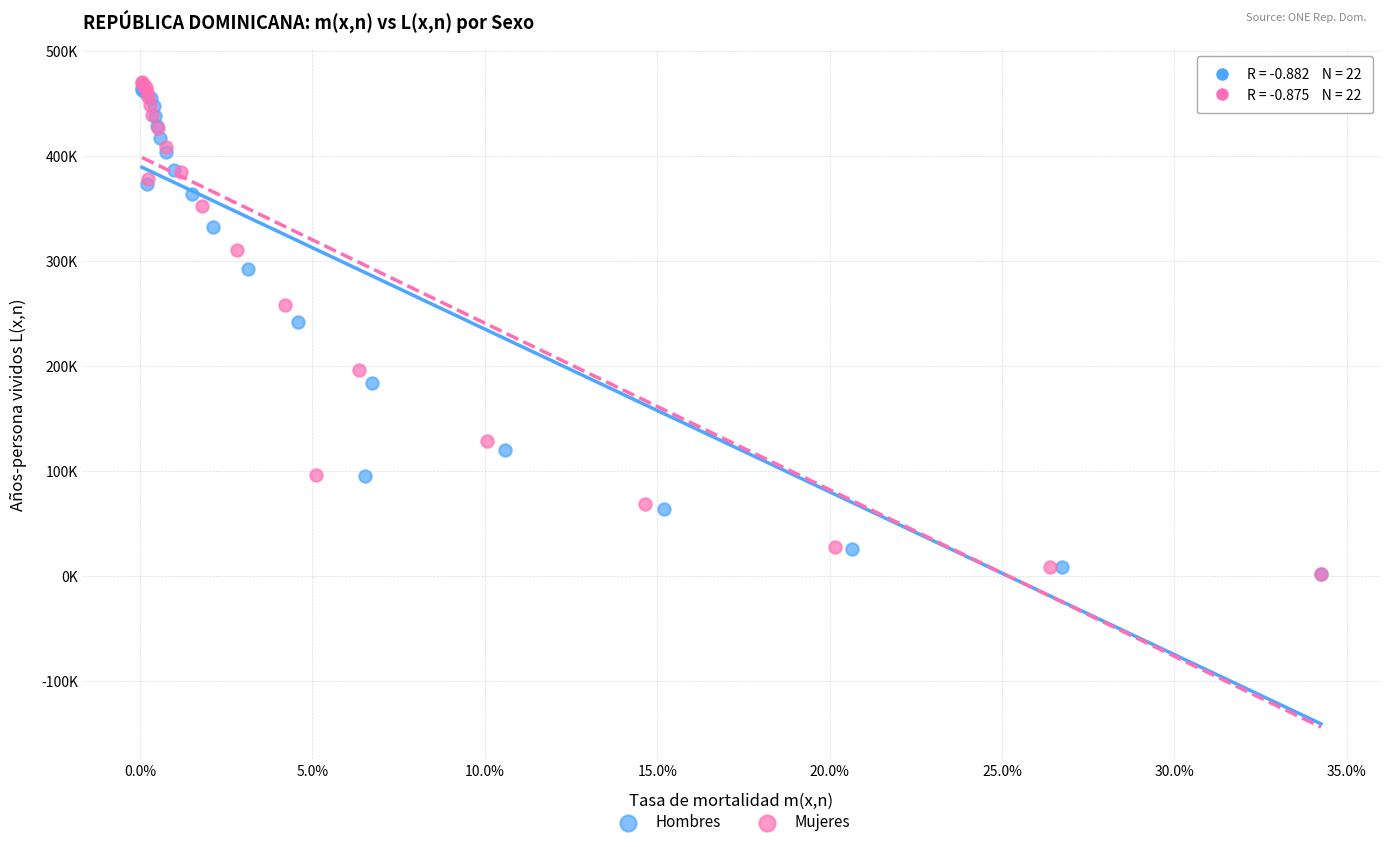

What are all the series names shown in the legend?

Hombres, Mujeres